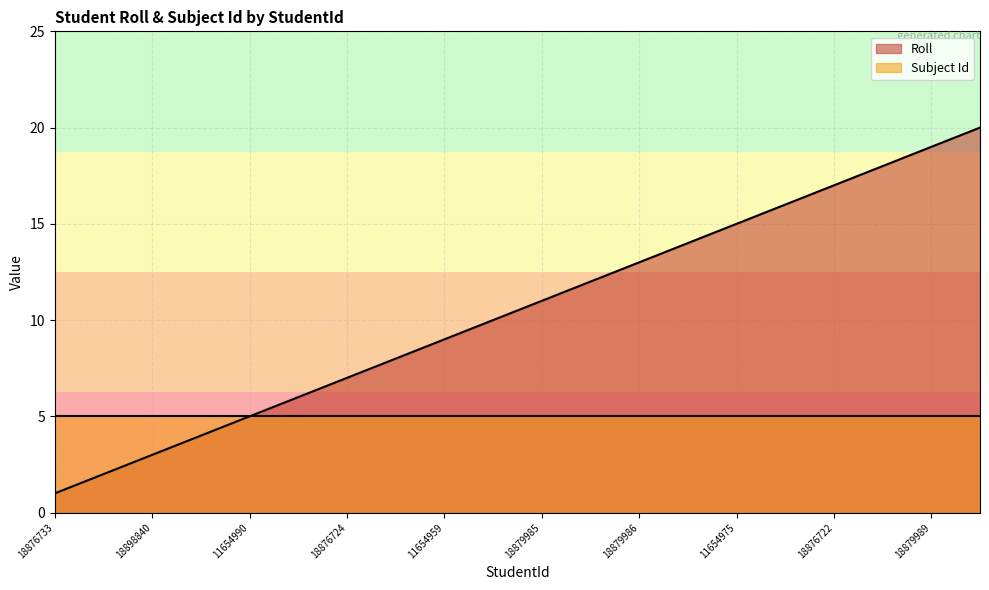

At which category does the chart reach its minimum across all series?

18876733